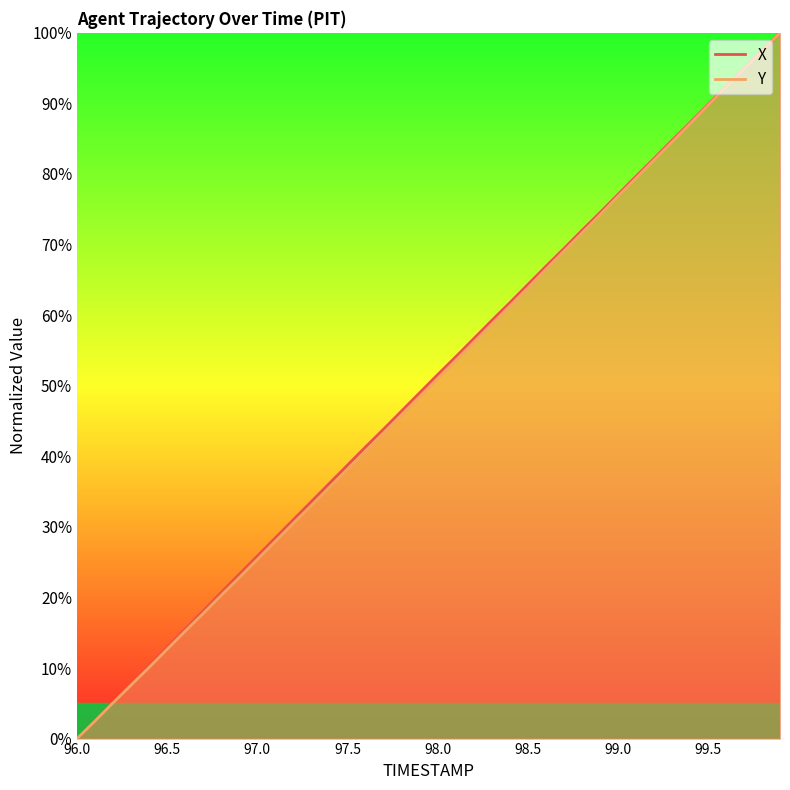

List the labels in order of X value, smallest first.

96.0, 96.1, 96.2, 96.3, 96.4, 96.5, 96.6, 96.7, 96.8, 96.9, 97.0, 97.1, 97.2, 97.3, 97.4, 97.5, 97.6, 97.7, 97.8, 97.9, 98.0, 98.1, 98.2, 98.3, 98.4, 98.5, 98.6, 98.7, 98.8, 98.9, 99.0, 99.1, 99.2, 99.3, 99.4, 99.5, 99.6, 99.7, 99.8, 99.9